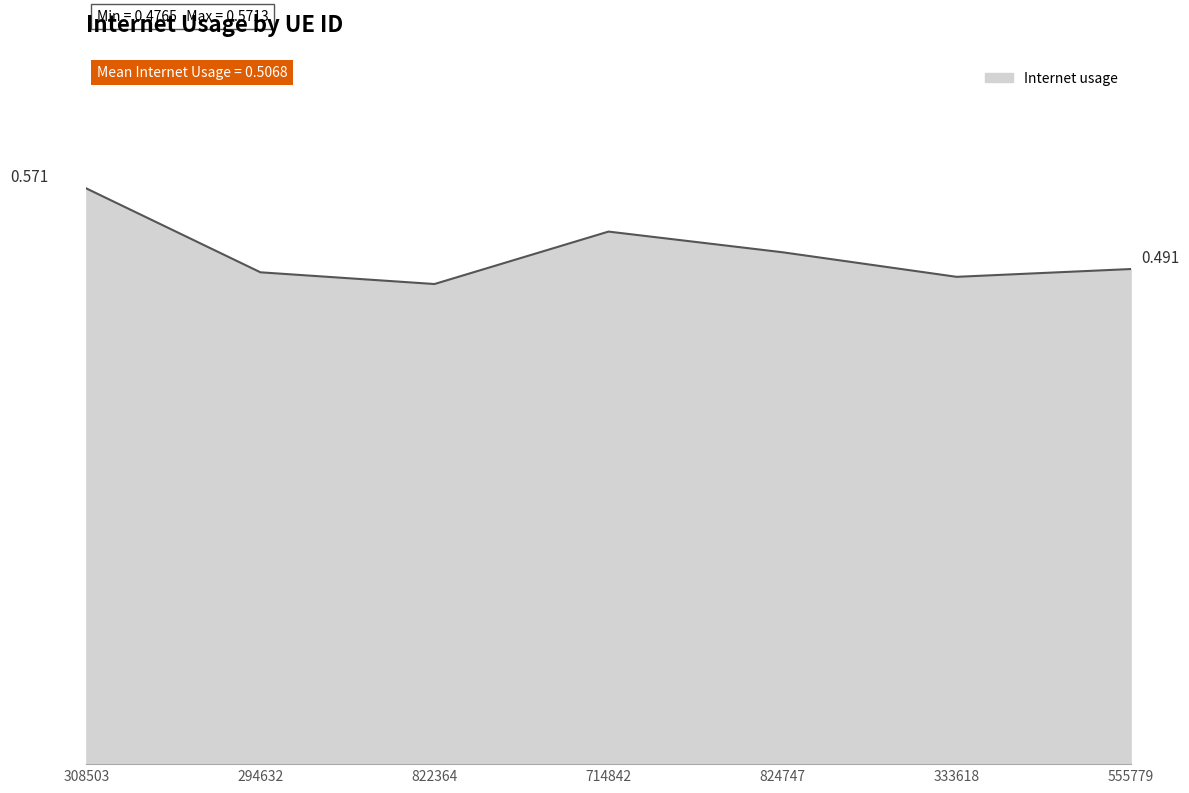

Reading right to left, list all the values displayed in this chart.

555779=0.5	333618=0.5	824747=0.5	714842=0.5	822364=0.5	294632=0.5	308503=0.6